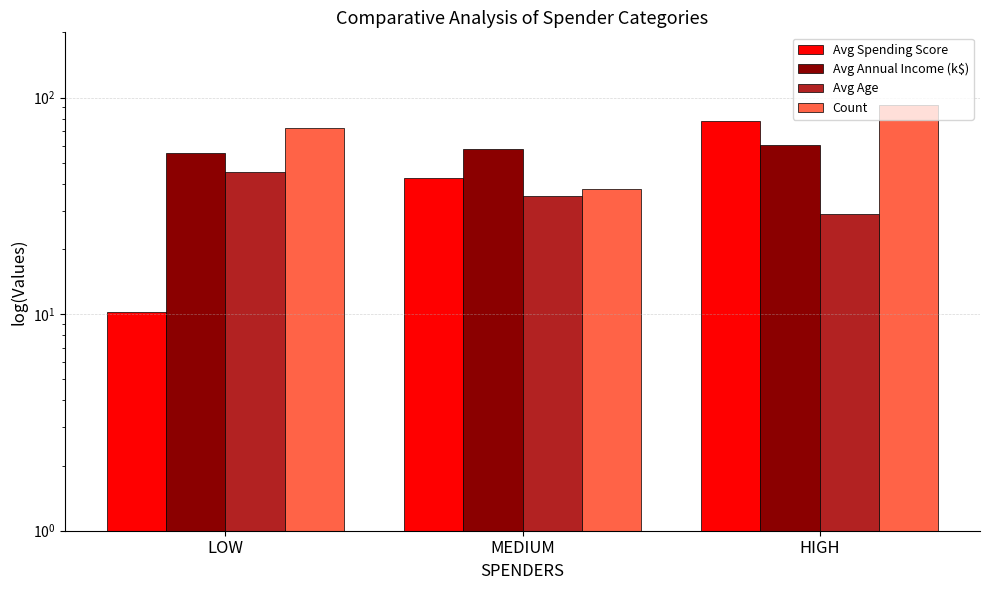

Is it true that Avg Spending Score equals 10.2 at LOW?

True